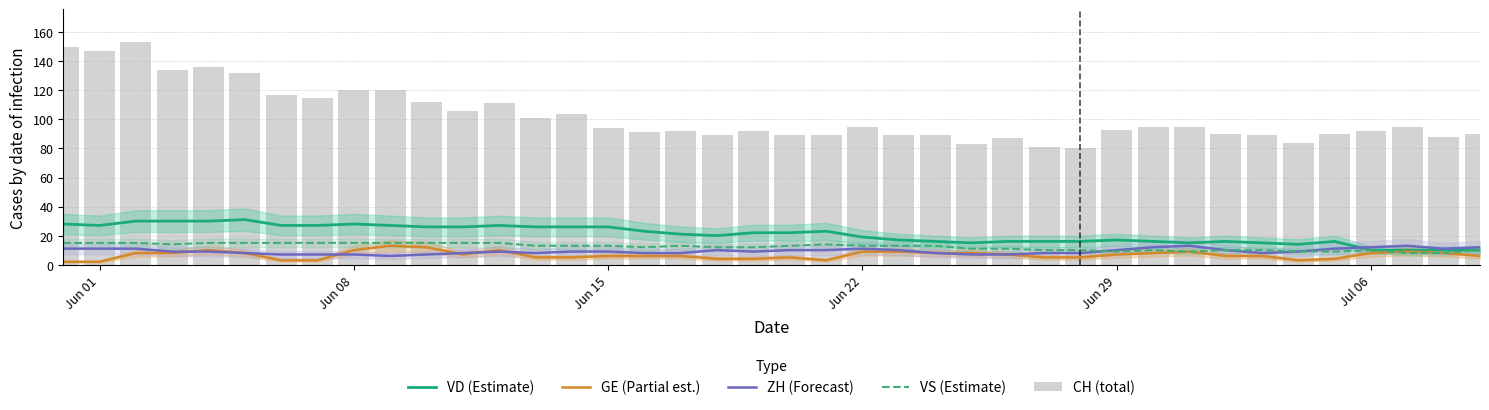

The GE (Partial est.) series shows 6 at Jun 15. True or false?

True